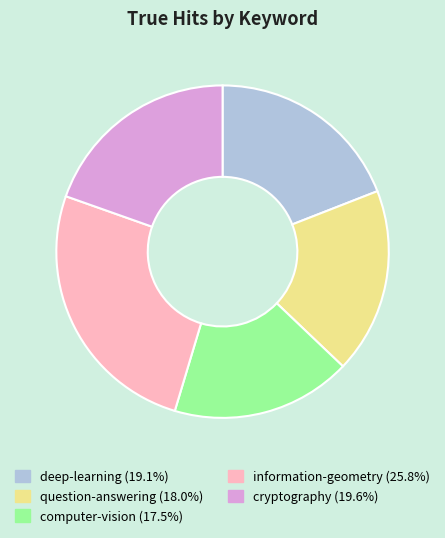

What is the largest slice in the pie chart?

information-geometry